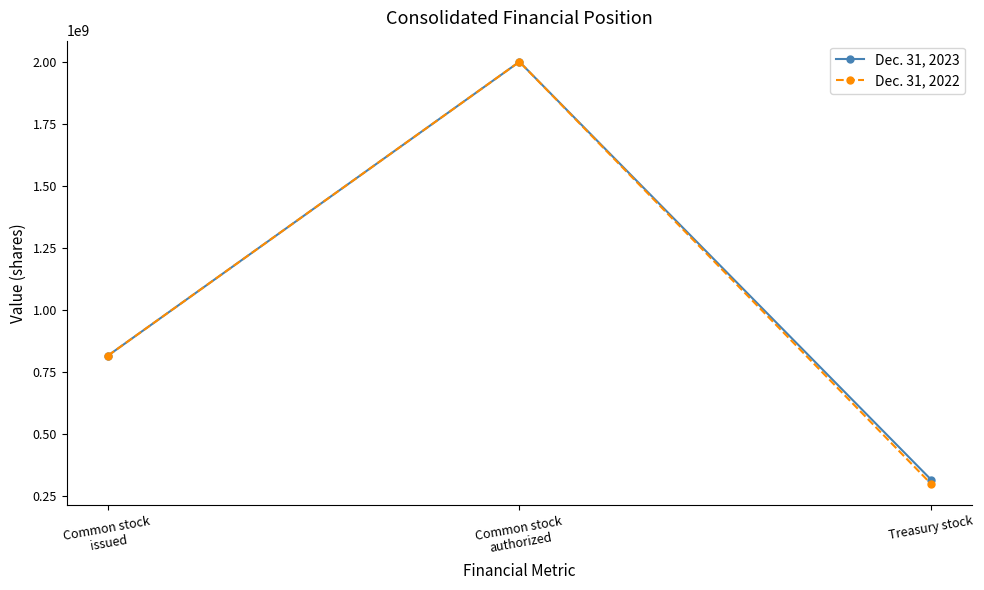

Which series has the largest range (max minus min)?

Dec. 31, 2022